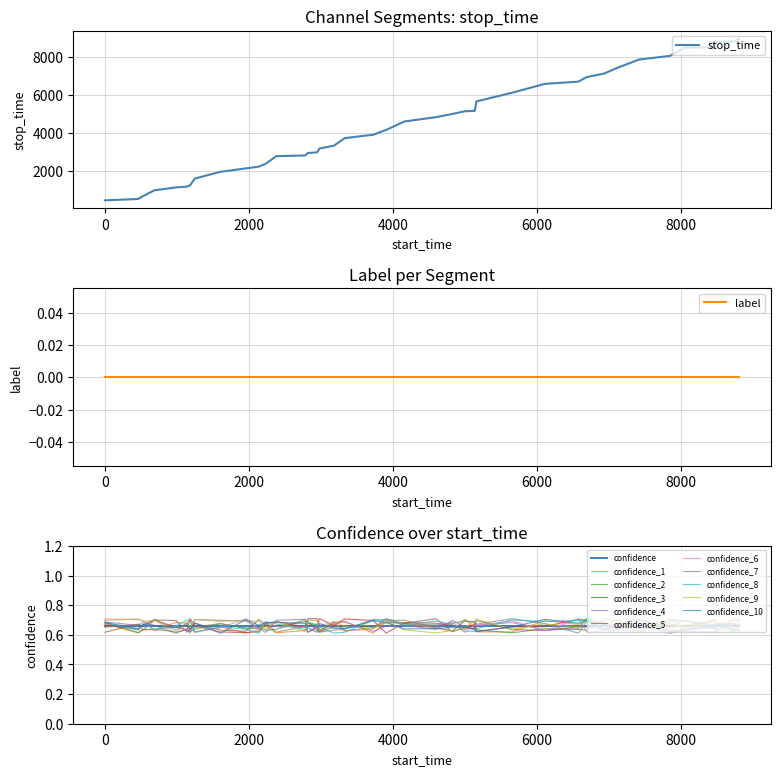

What is the lowest value of the stop_time series?

462